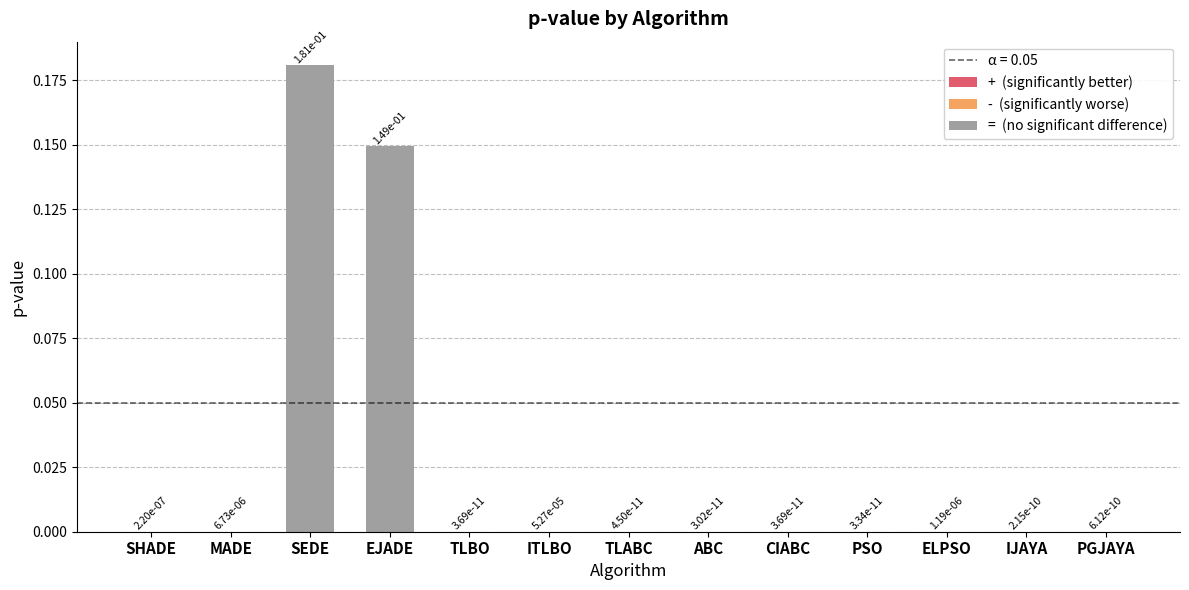

What is the sum of all values?

0.3